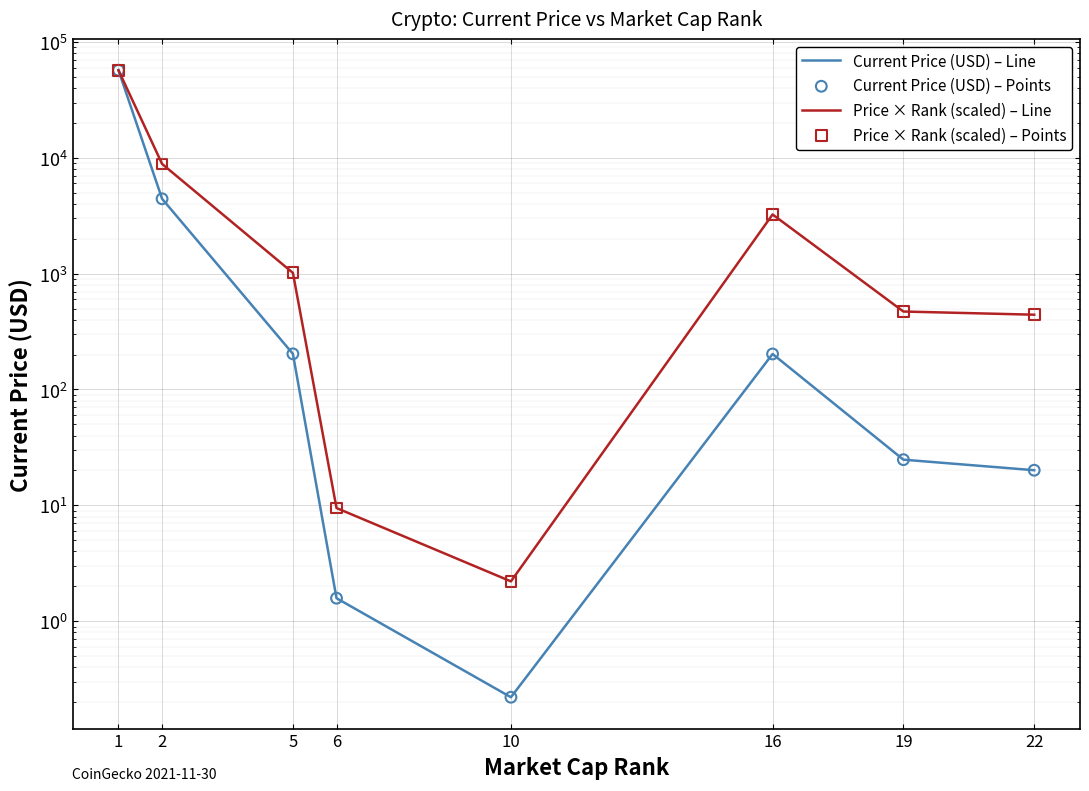

Which series has the largest total across all categories?

Price × Rank (scaled) – Line